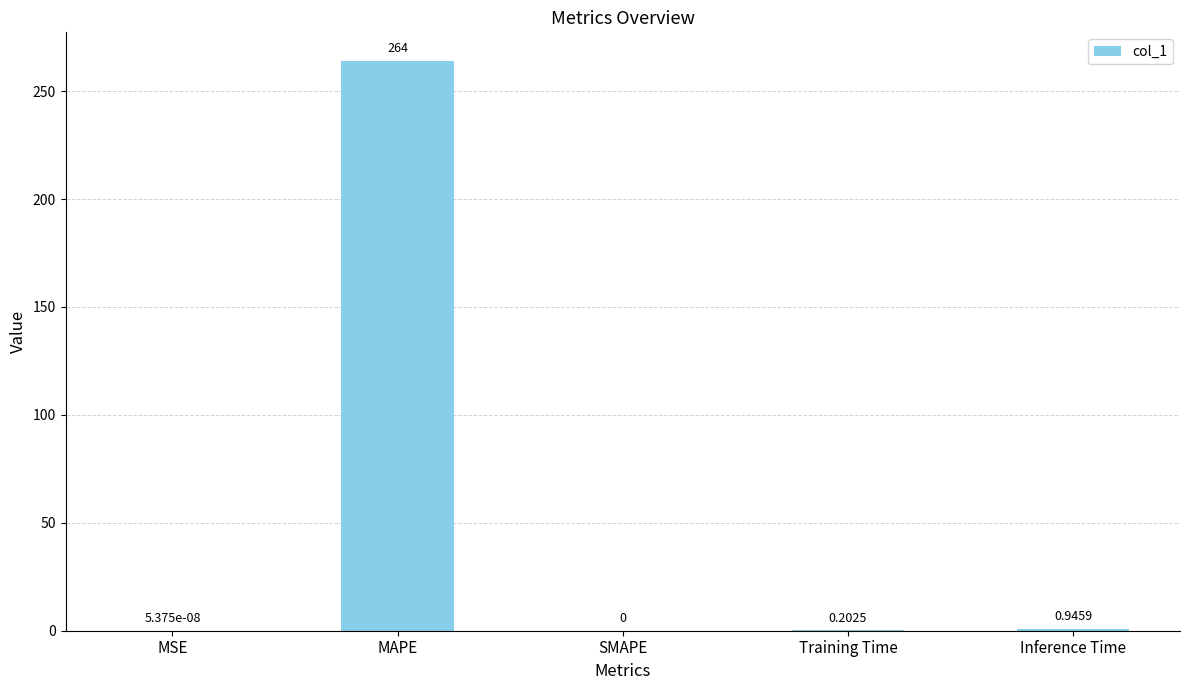

What is the sum of the values at MAPE and MSE?

264.0